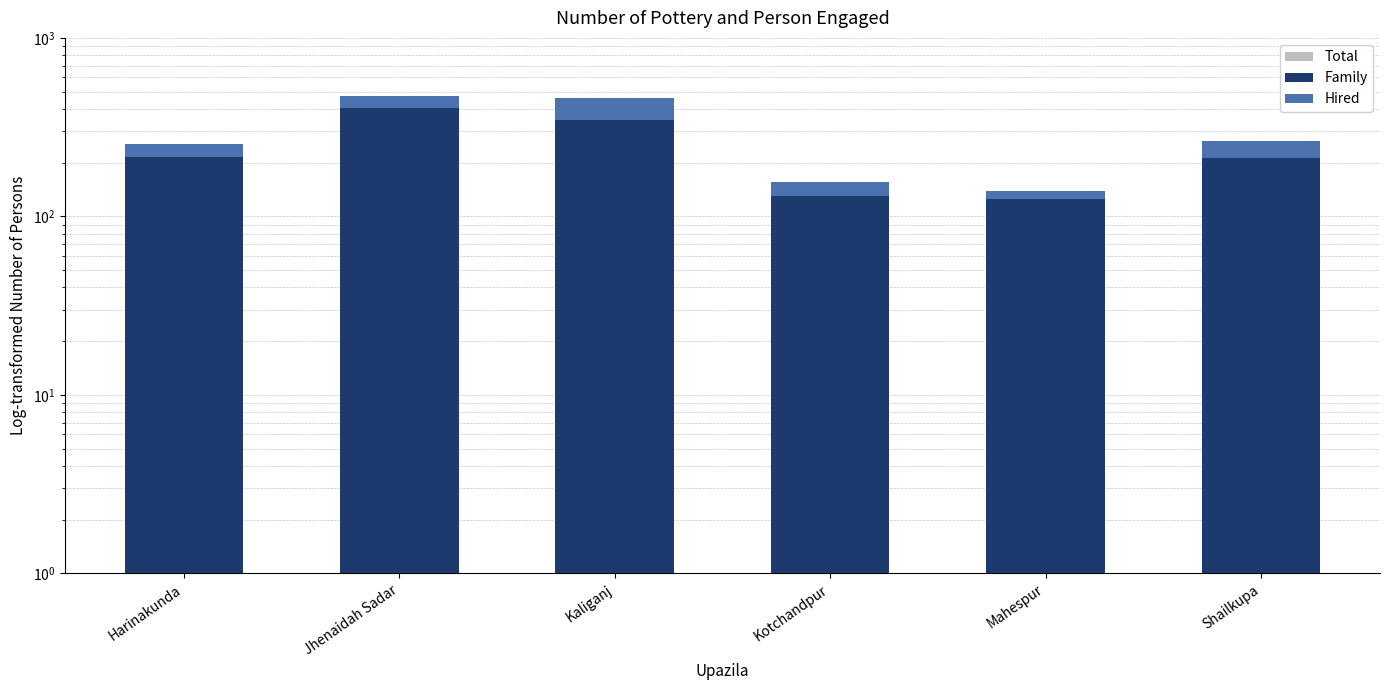

Is the value of Family at Kaliganj greater than the value of Total at Jhenaidah Sadar?

No